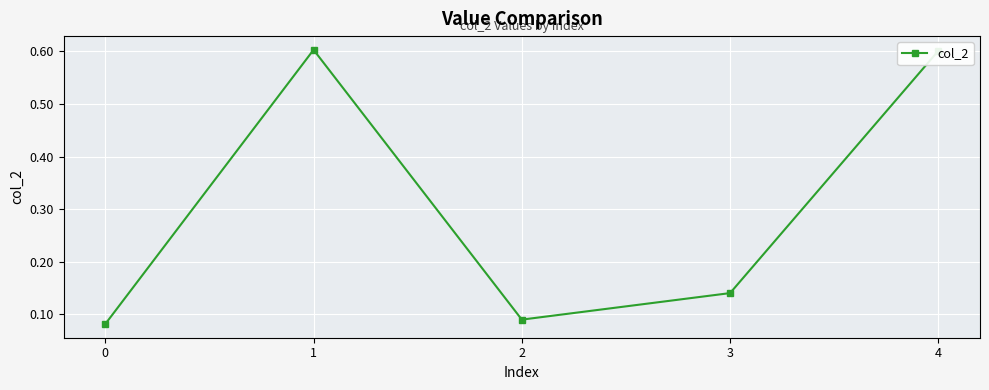

Where is the first local maximum?

1